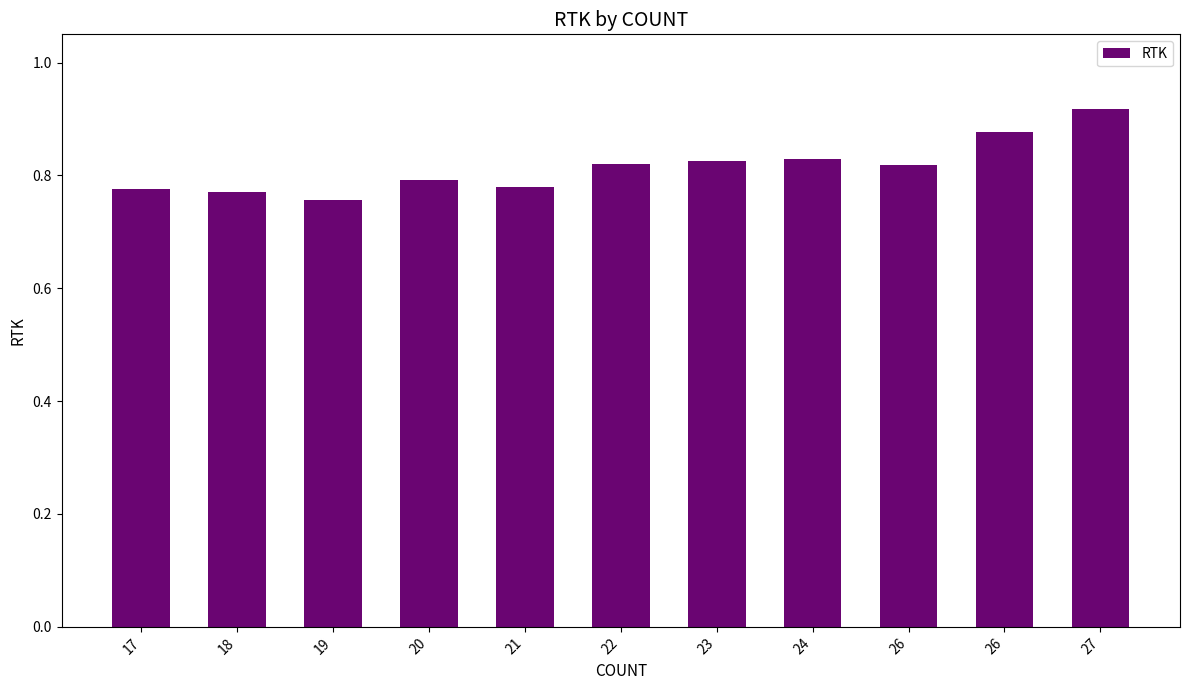

At which category does the chart reach its minimum across all series?

19